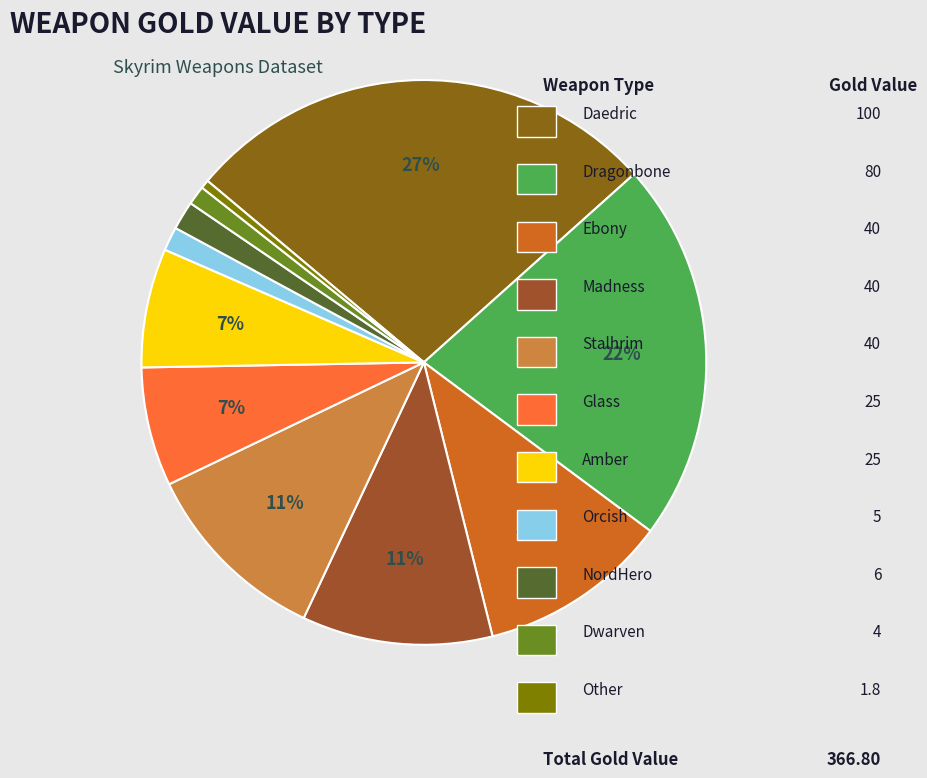

How many slices are in this pie chart?

11